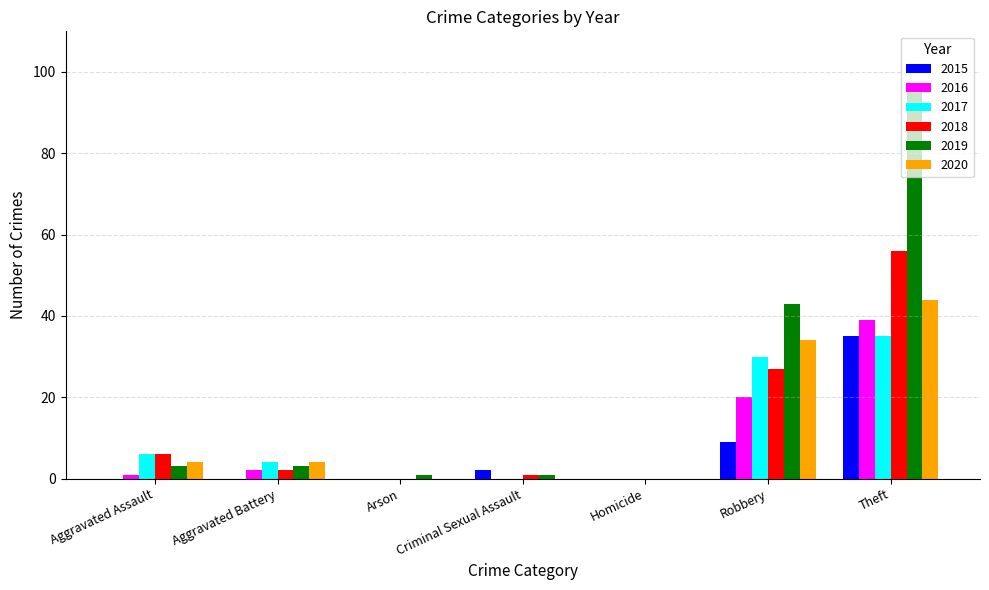

What is the sum of all 2016 values?

62